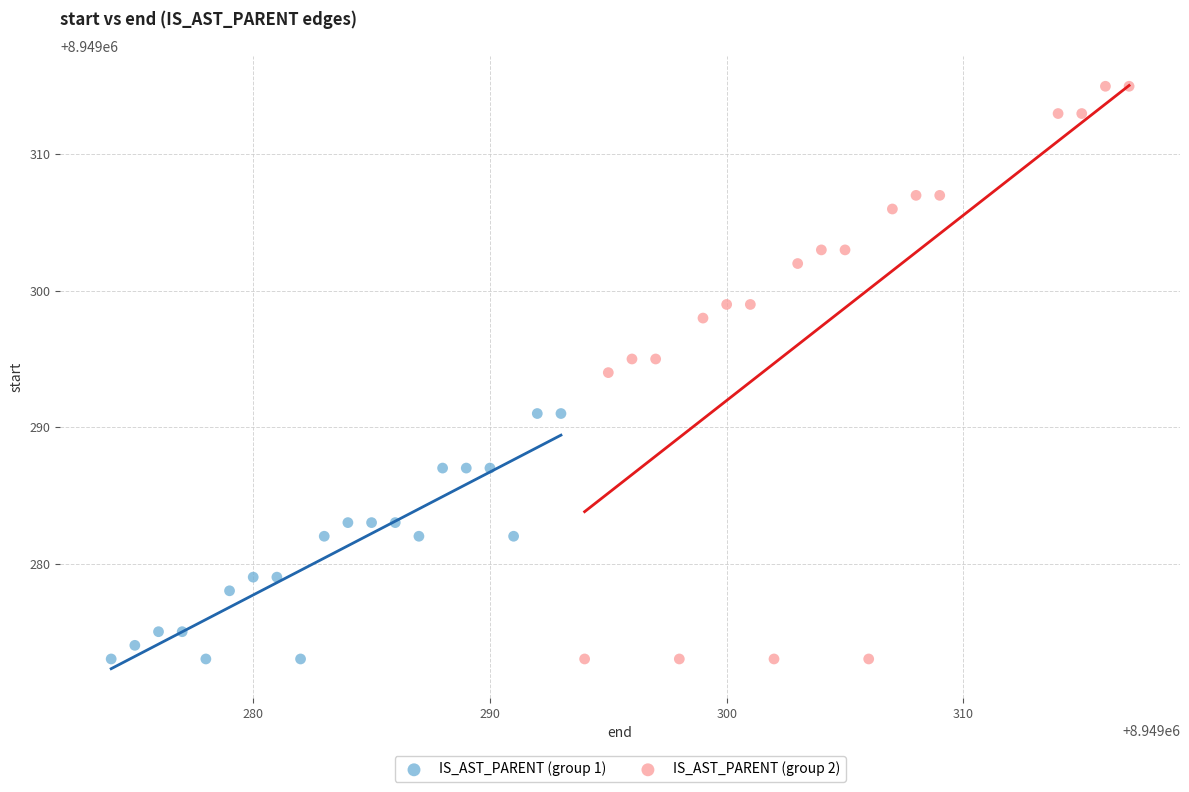

Which series reaches the maximum Y coordinate?

IS_AST_PARENT (group 2)